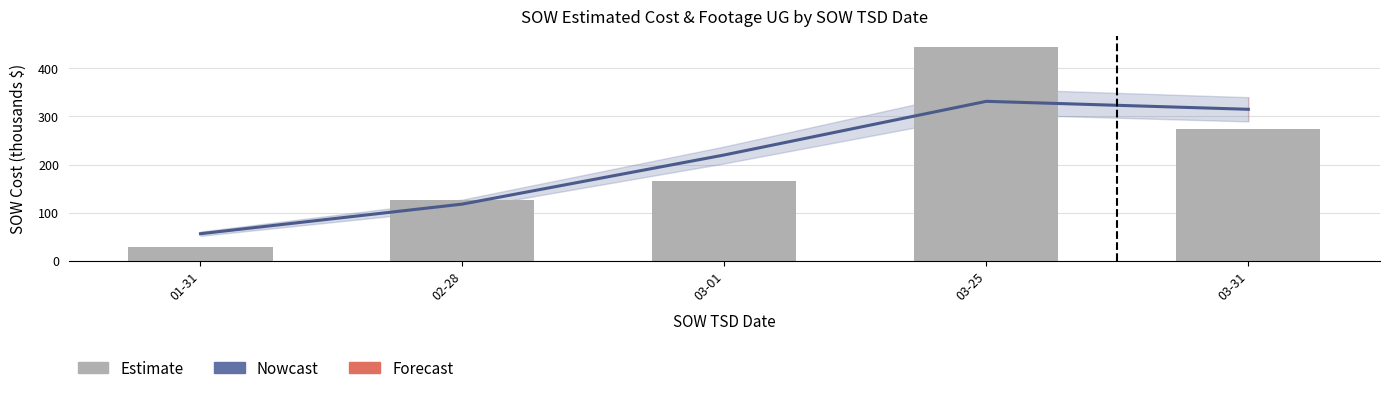

At 03-25, list the series in order from largest to smallest.

Estimate, Nowcast